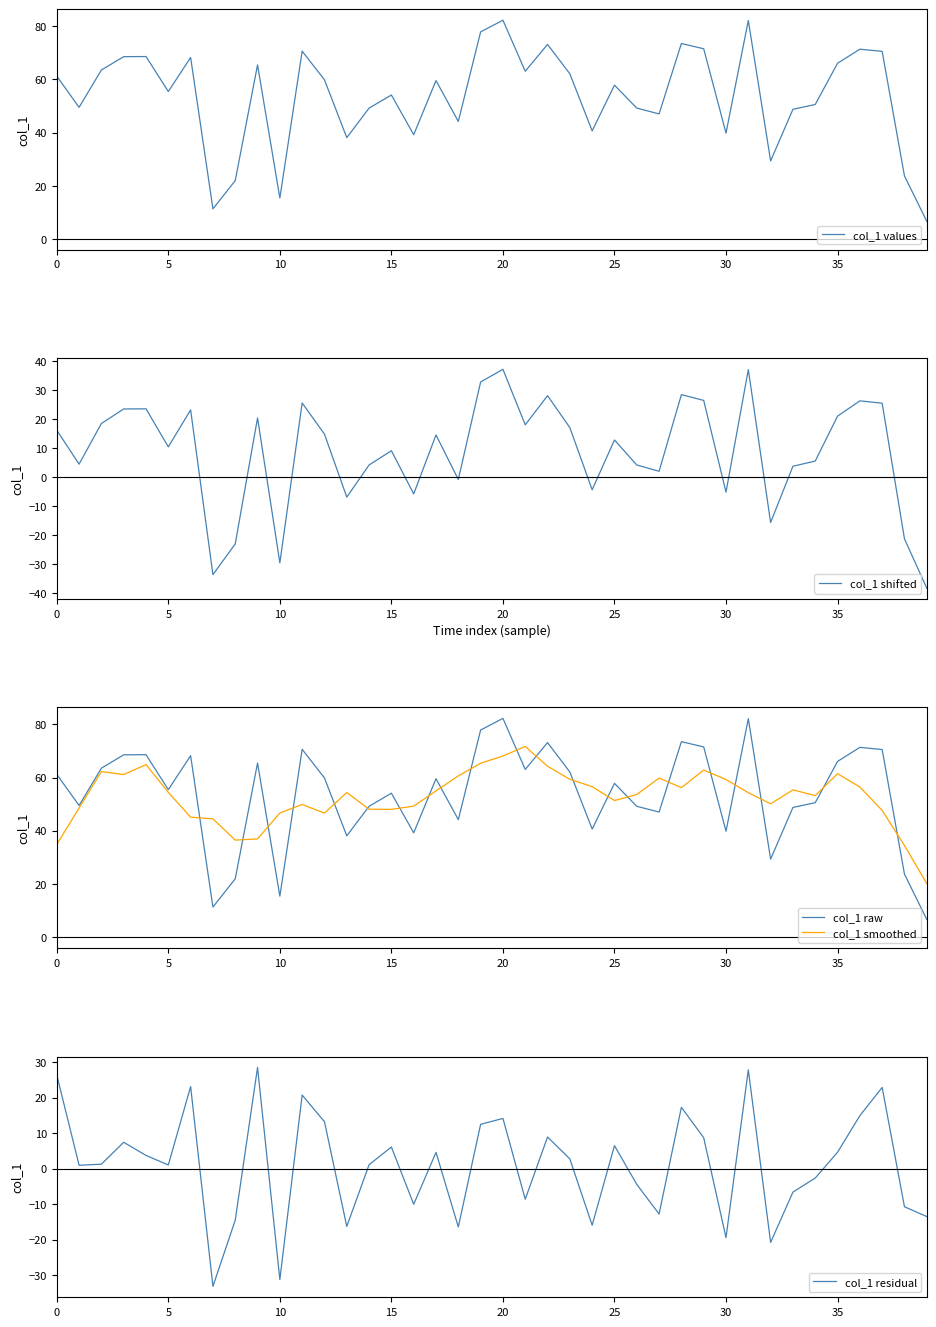

What are all the series names shown in the legend?

col_1 values, col_1 shifted, col_1 raw, col_1 smoothed, col_1 residual